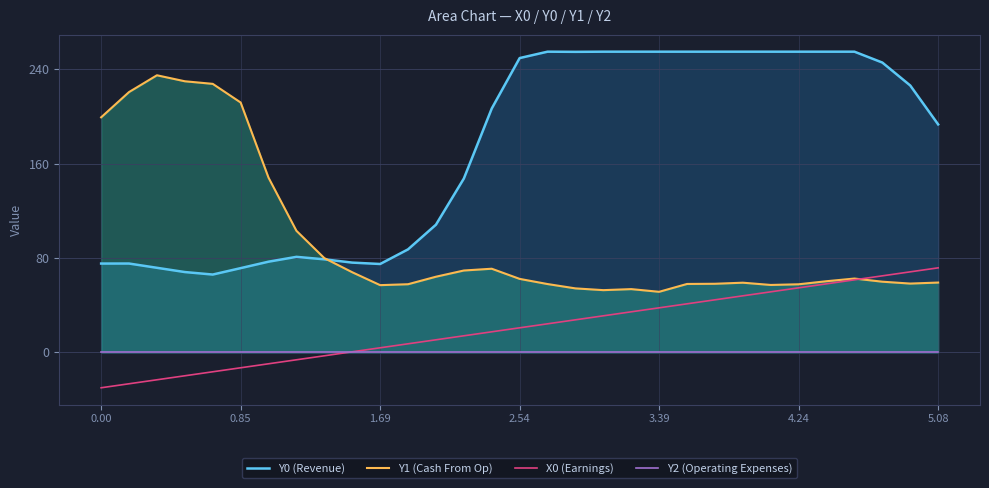

Which series changed the most between 0.00 and 23?

Y0 (Revenue)